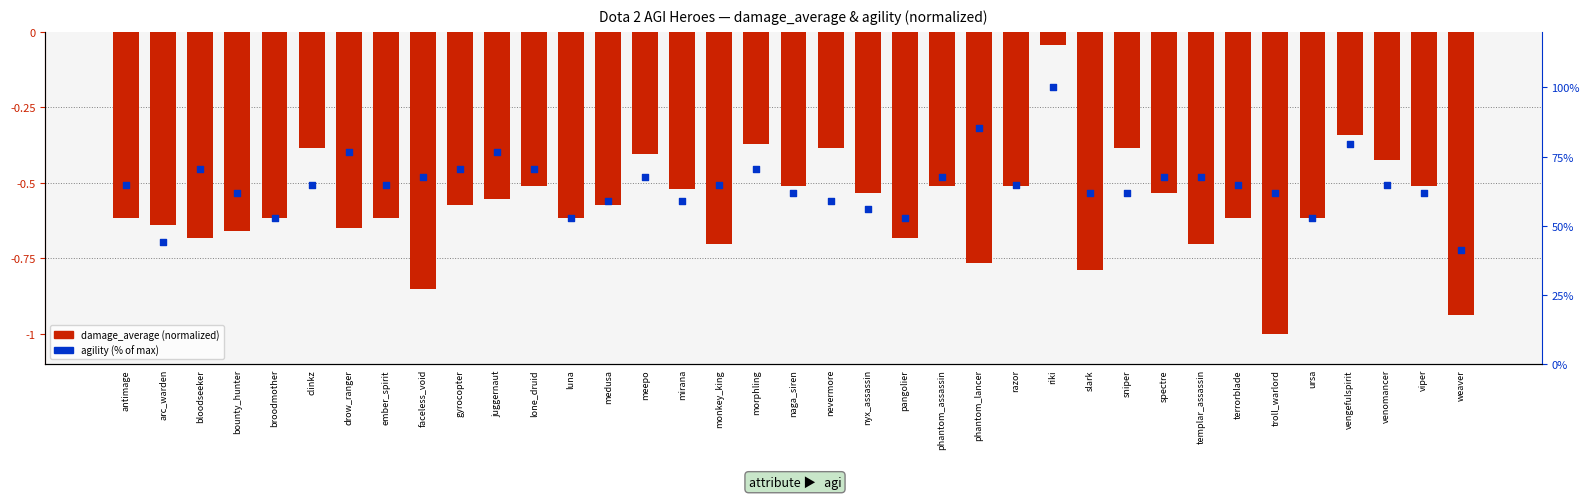

Which series has the largest total across all categories?

agility